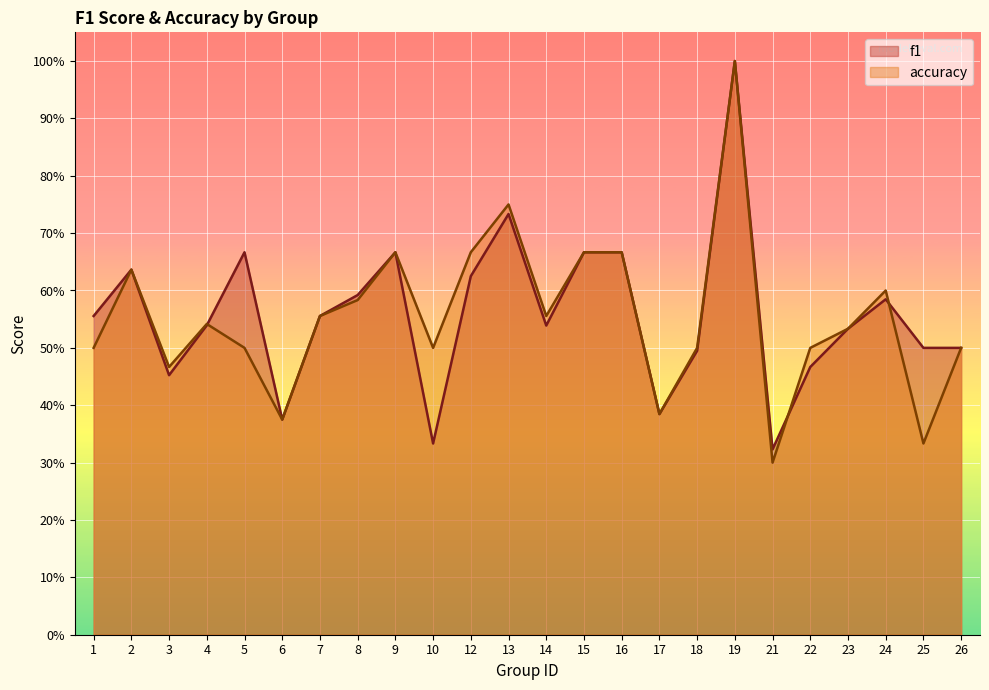

In f1, how many points are higher than both neighbors (excluding endpoints)?

6